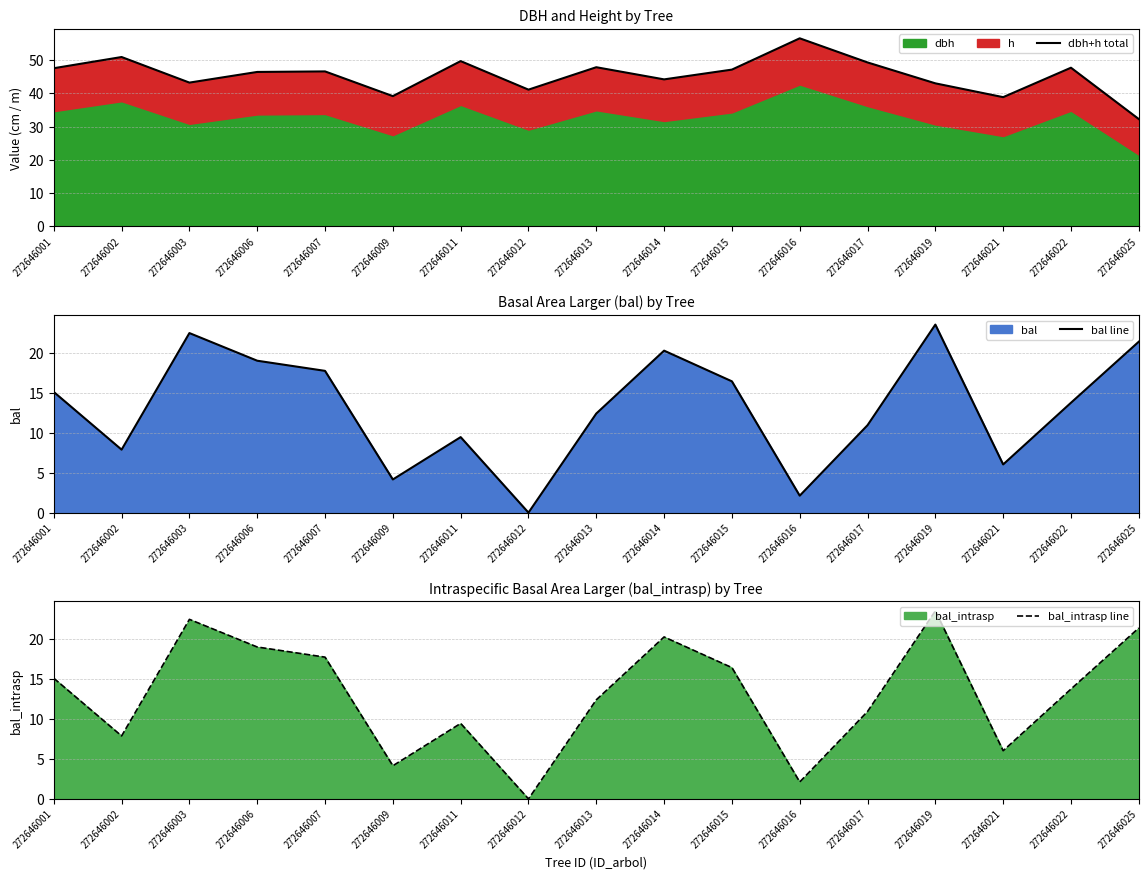

Which series changed the most between 272646012 and 272646014?

bal line